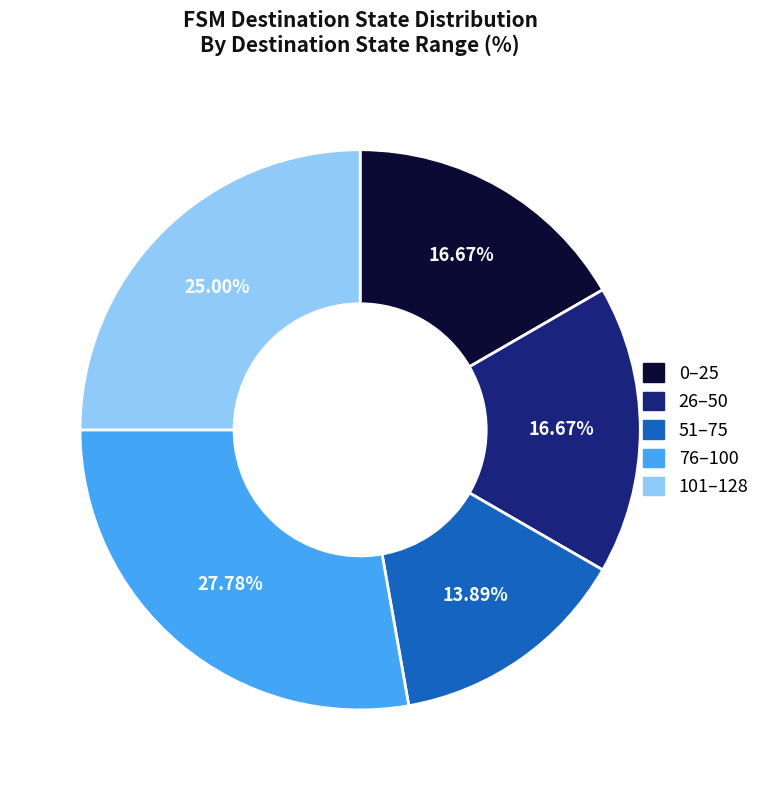

To the nearest percent, what is the difference between the largest and smallest slice percentages?

14%